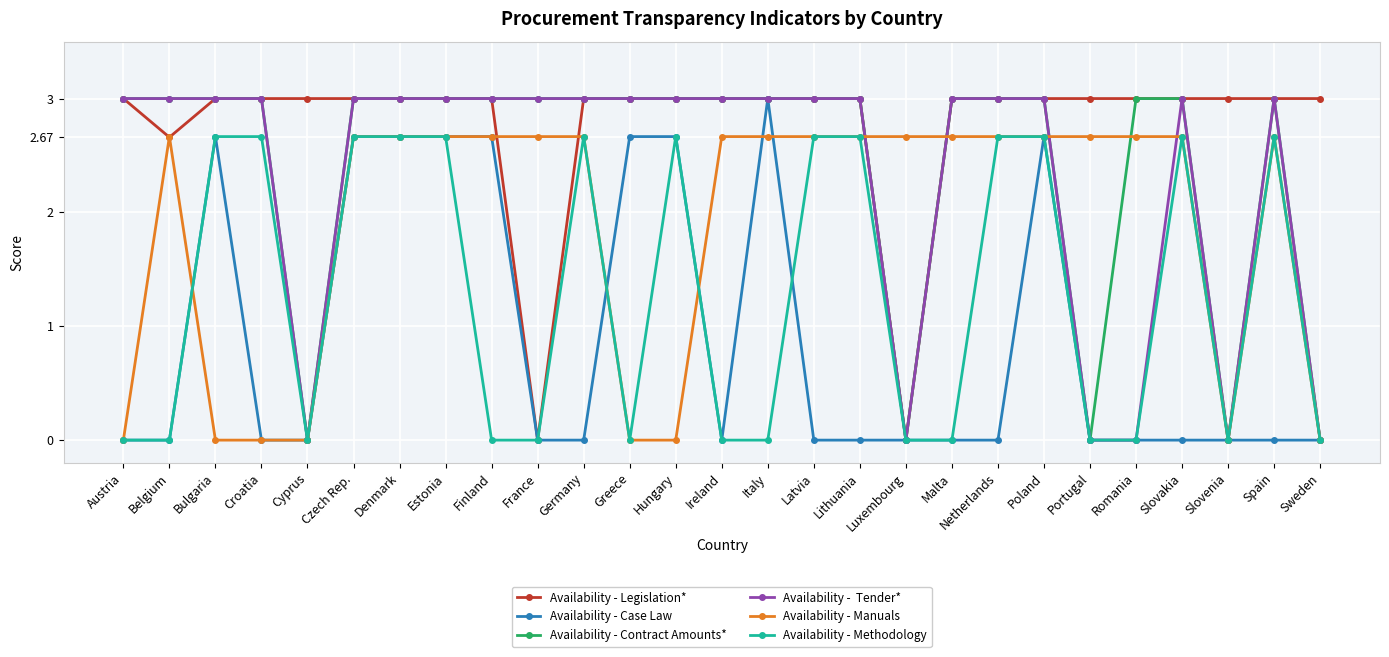

What is the maximum value shown in the chart?

3.0